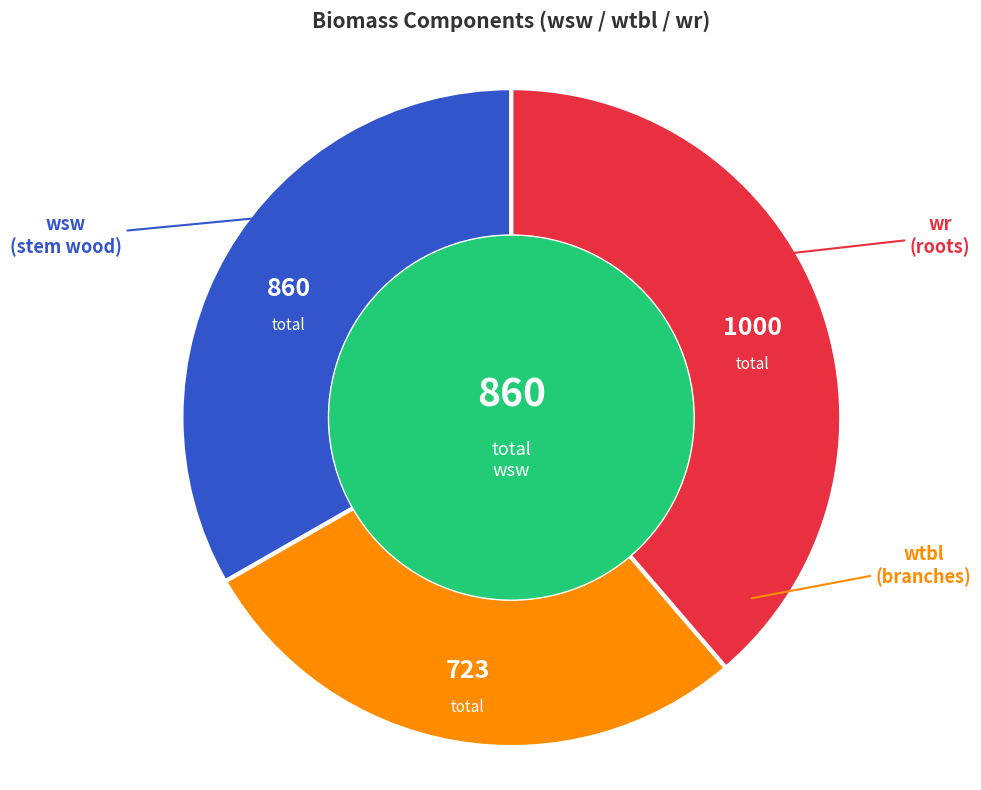

Is there a majority slice in this chart?

No